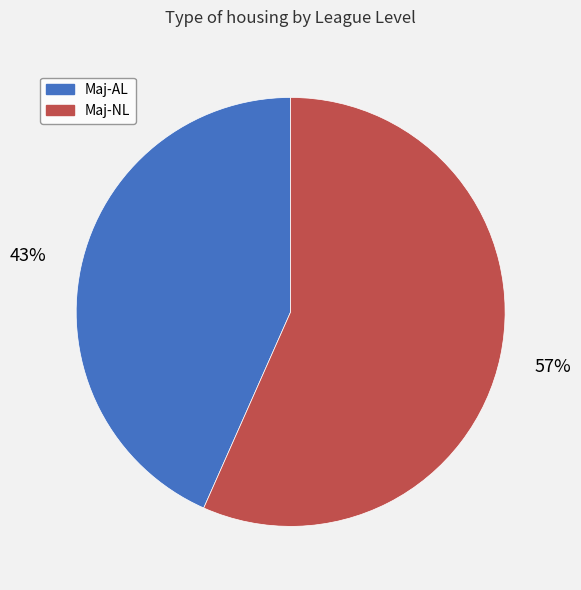

What is the smallest slice in the pie chart?

Maj-AL